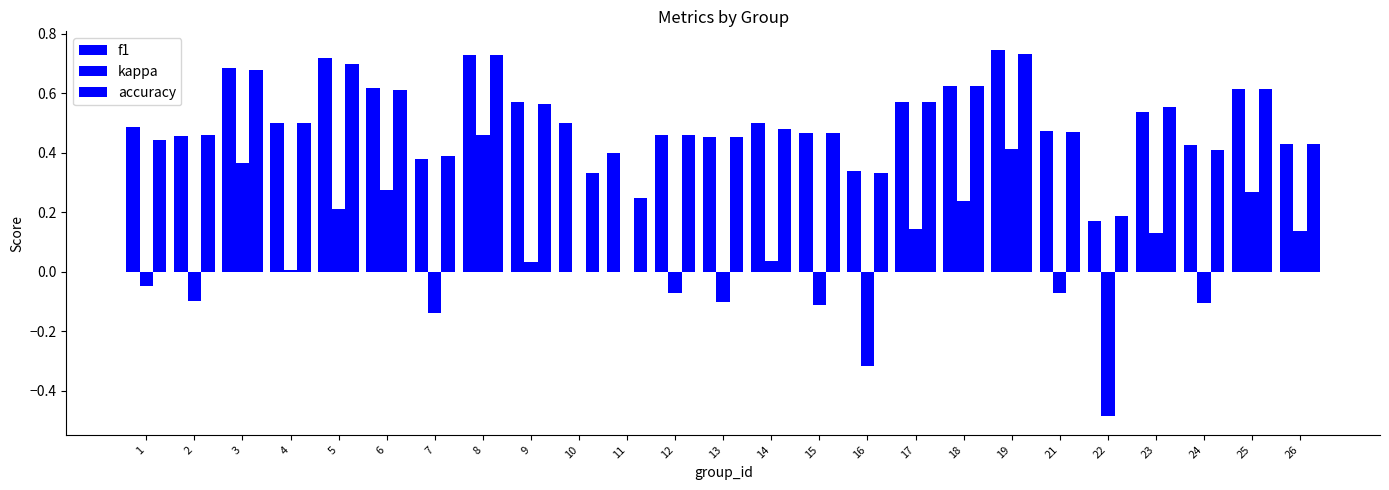

Count the number of data series in this chart.

3